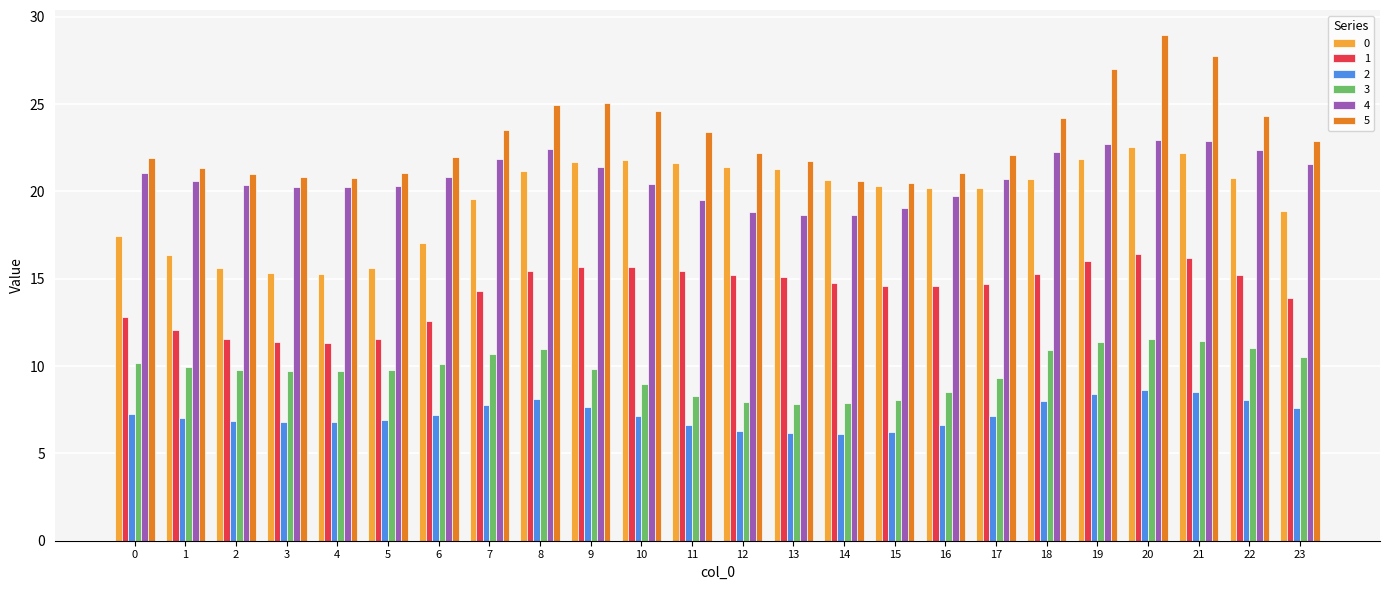

What is the sum of the 5 values at 5 and 10?

45.6